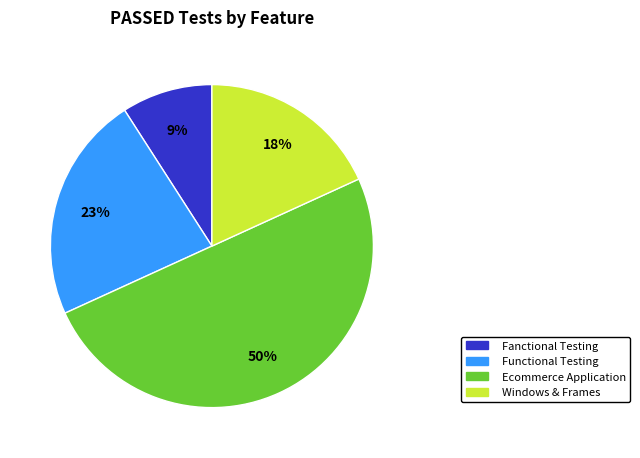

To the nearest percent, what is the average slice percentage?

25%